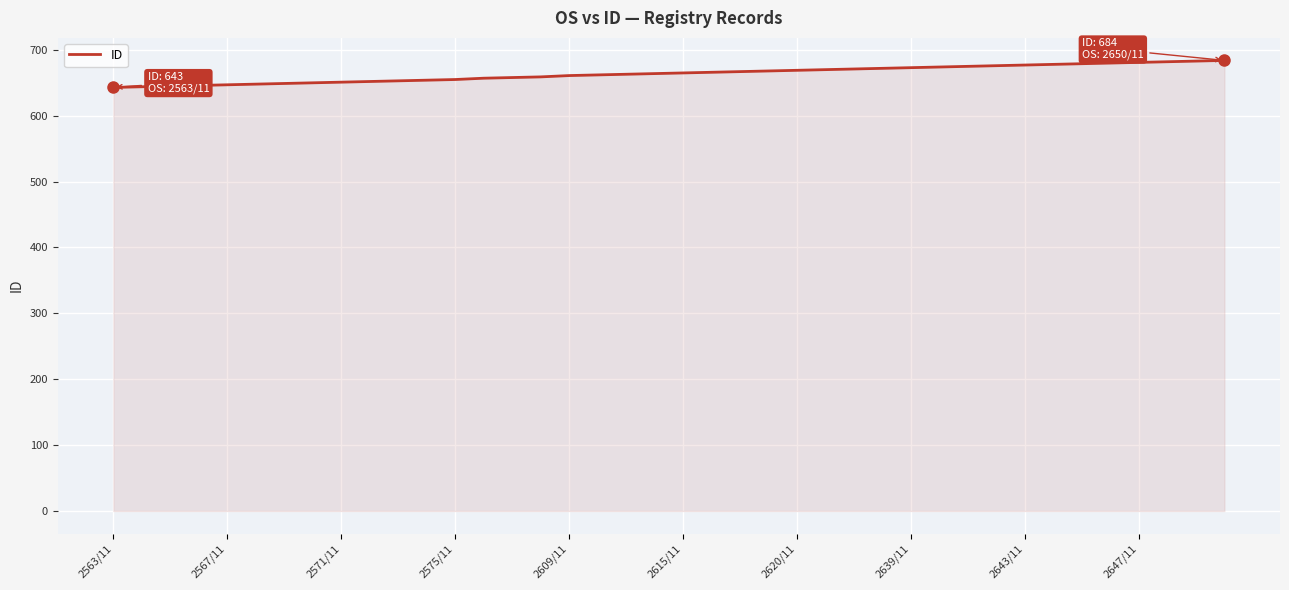

What is the difference between the maximum and minimum values?

41